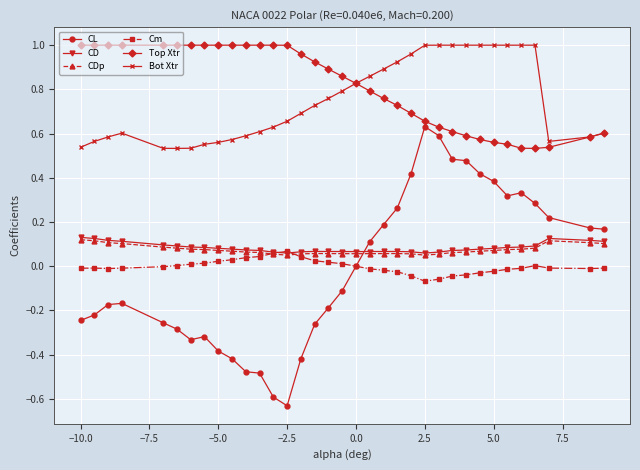

True or false: CL and CDp cross at least once.

True